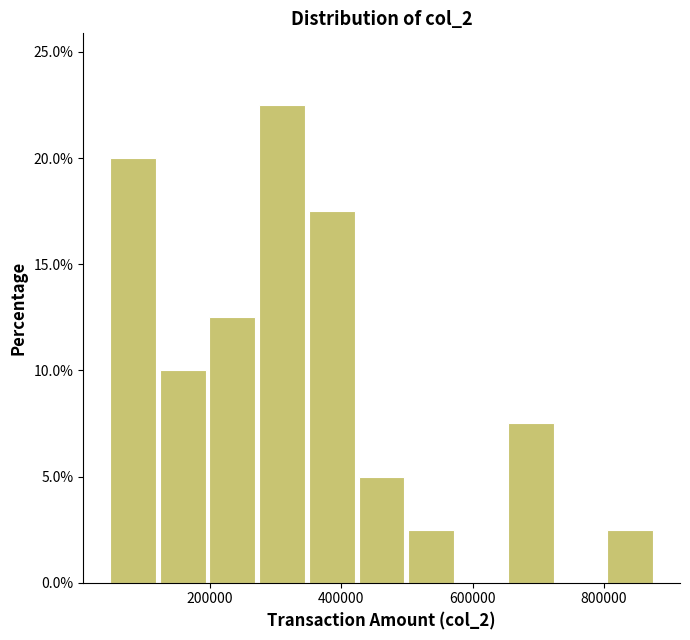

Read against the x-axis, roughly where is the centre of the tallest bar?

300000